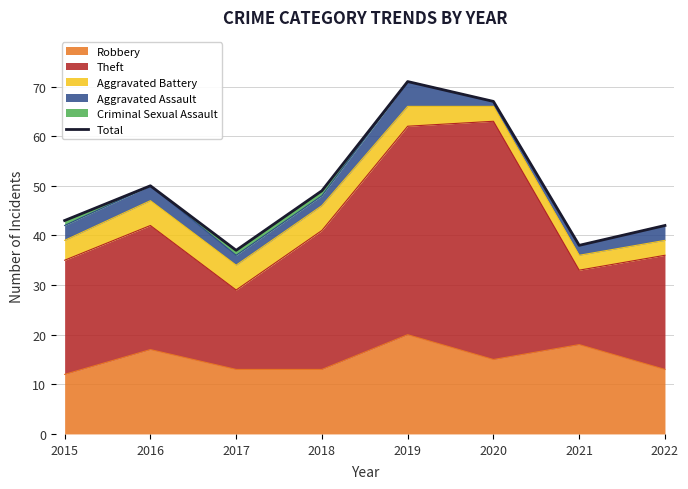

How many lines are shown in the chart?

1